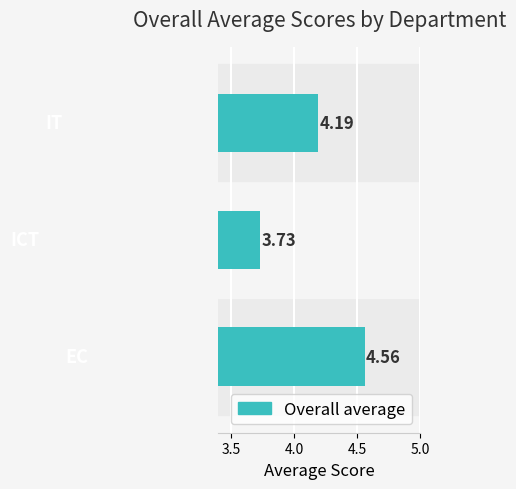

What is the sum of all values?

12.5